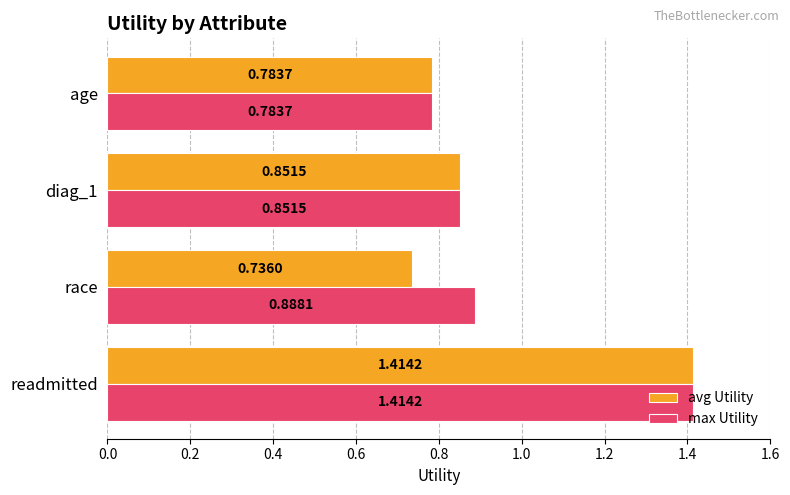

What is the total value across all series at readmitted?

2.8